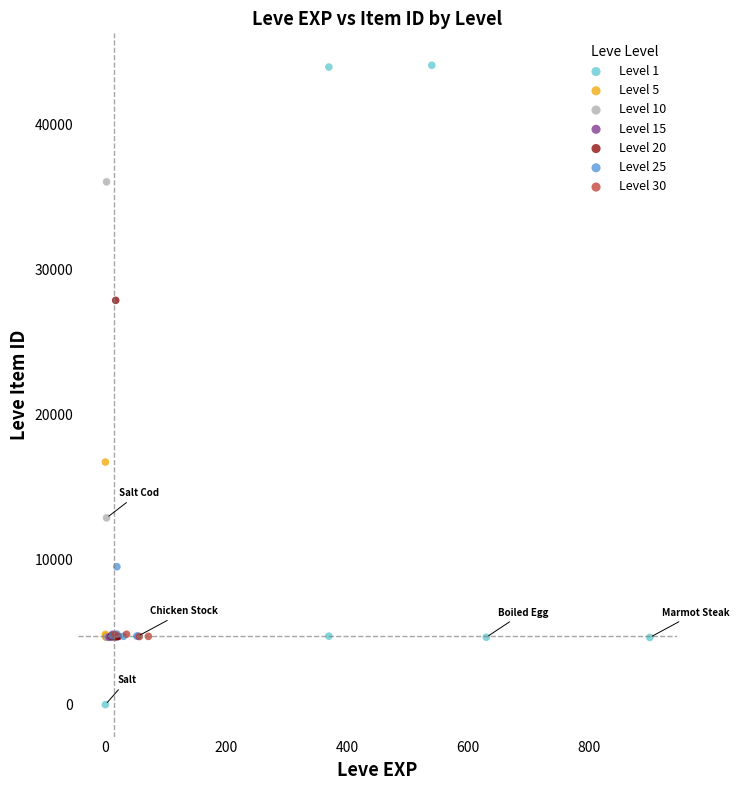

Which series contains the lowest Y value?

Level 1